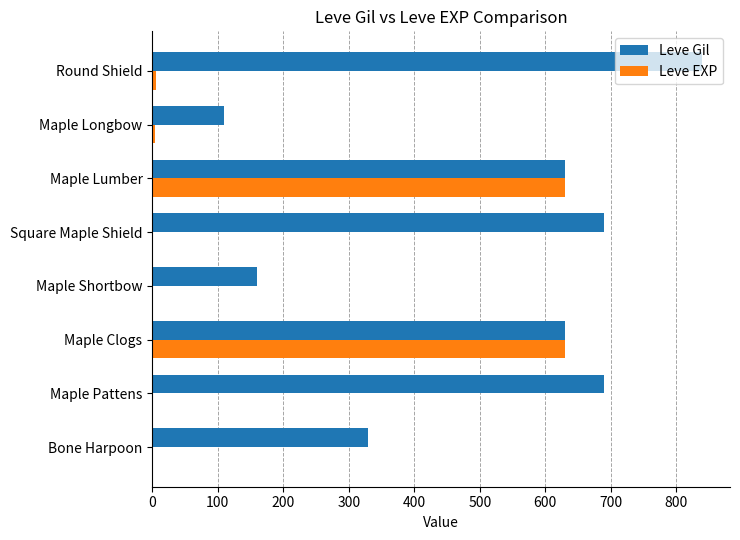

What is the total value across all series at Maple Lumber?

1260